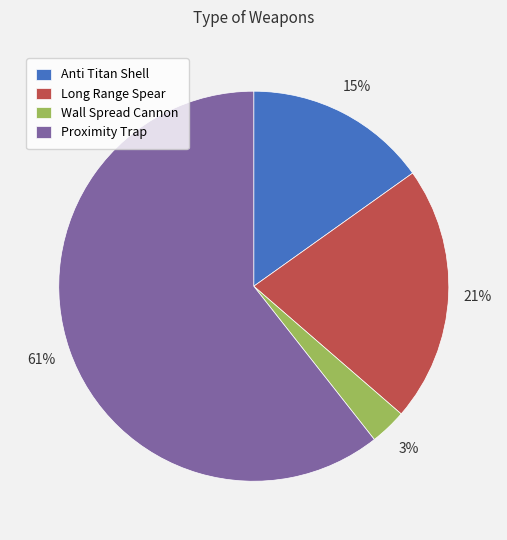

To the nearest percent, what percentage of the pie is Anti Titan Shell?

15%